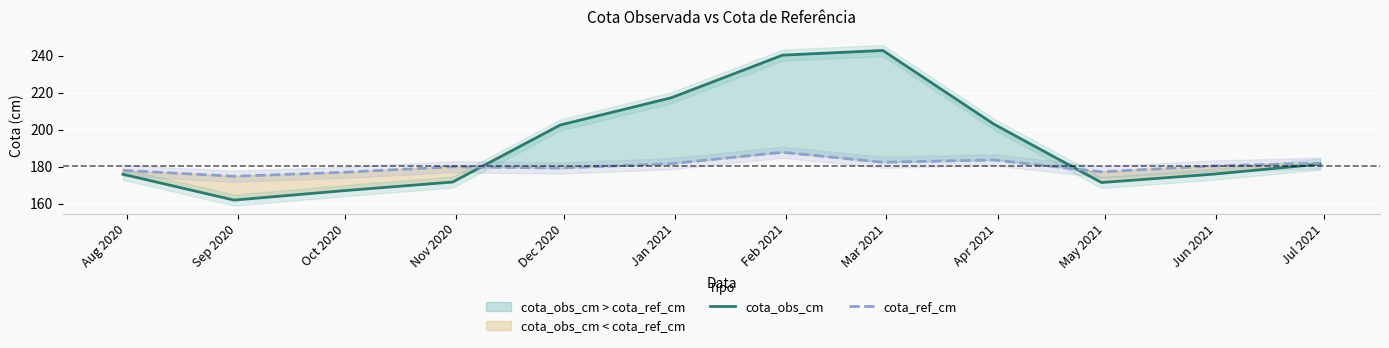

Rank the series by their maximum value, from highest to lowest.

cota_obs_cm, cota_ref_cm